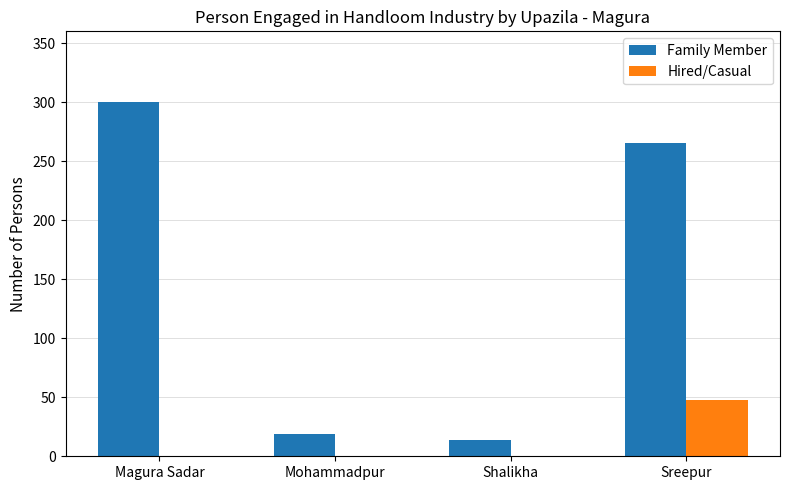

Count the number of data series in this chart.

2